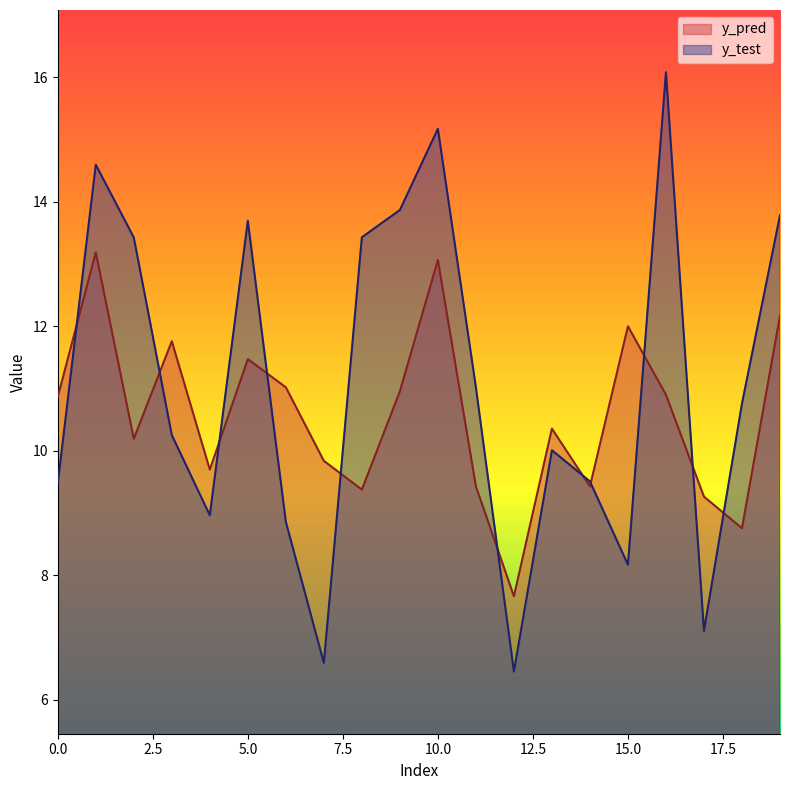

Reading left to right, list all the values displayed in this chart.

y_pred: 10.9	13.2	10.2	11.8	9.7	11.5	11.0	9.8	9.4	11.0	13.1	9.4	7.7	10.4	9.4	12.0	10.9	9.3	8.8	12.2
y_test: 9.5	14.6	13.4	10.3	9.0	13.7	8.9	6.6	13.4	13.9	15.2	11.0	6.5	10.0	9.5	8.2	16.1	7.1	10.8	13.8